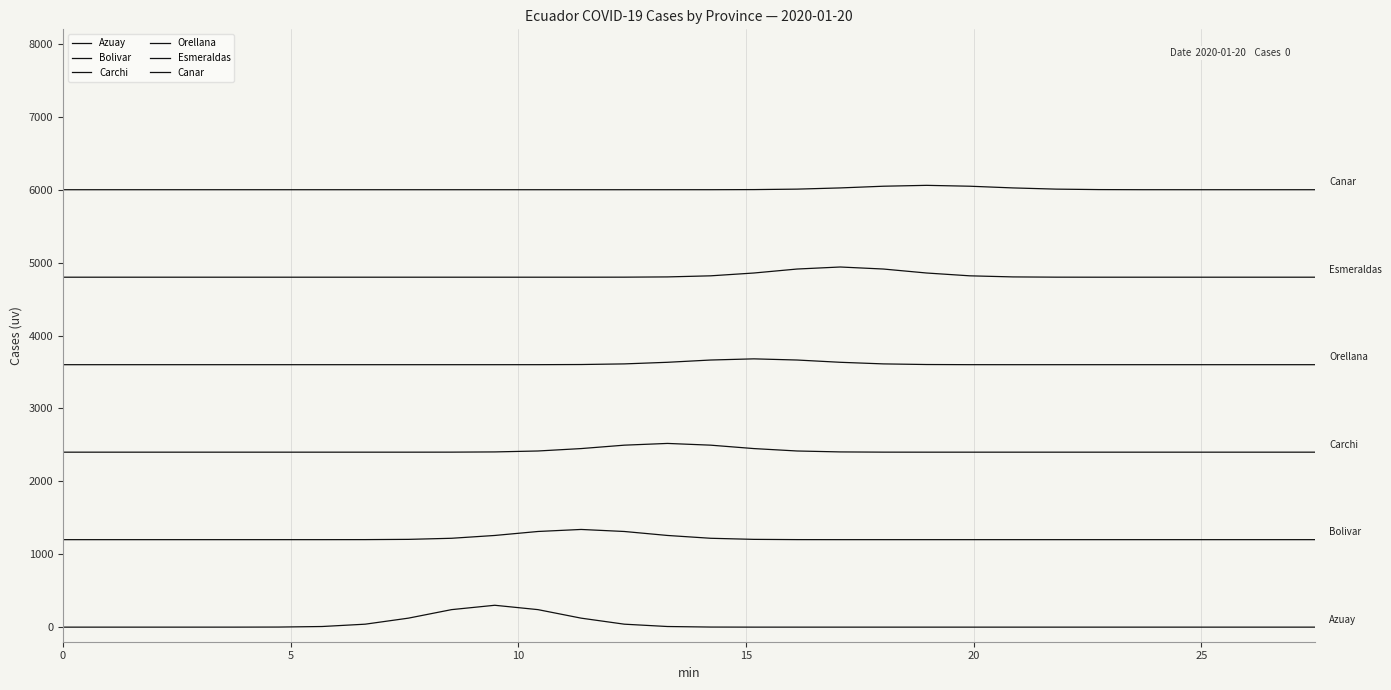

Which category has the highest value across all series?

20